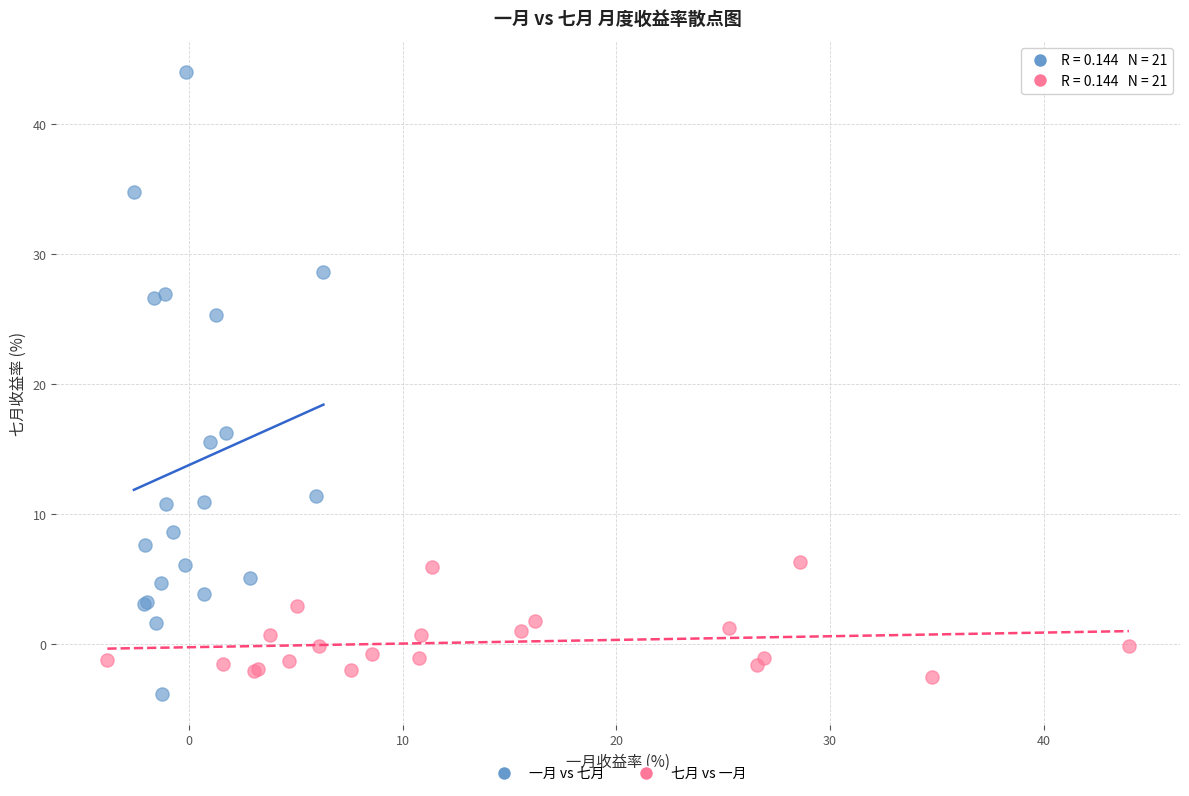

What are all the series names shown in the legend?

一月 vs 七月, 七月 vs 一月